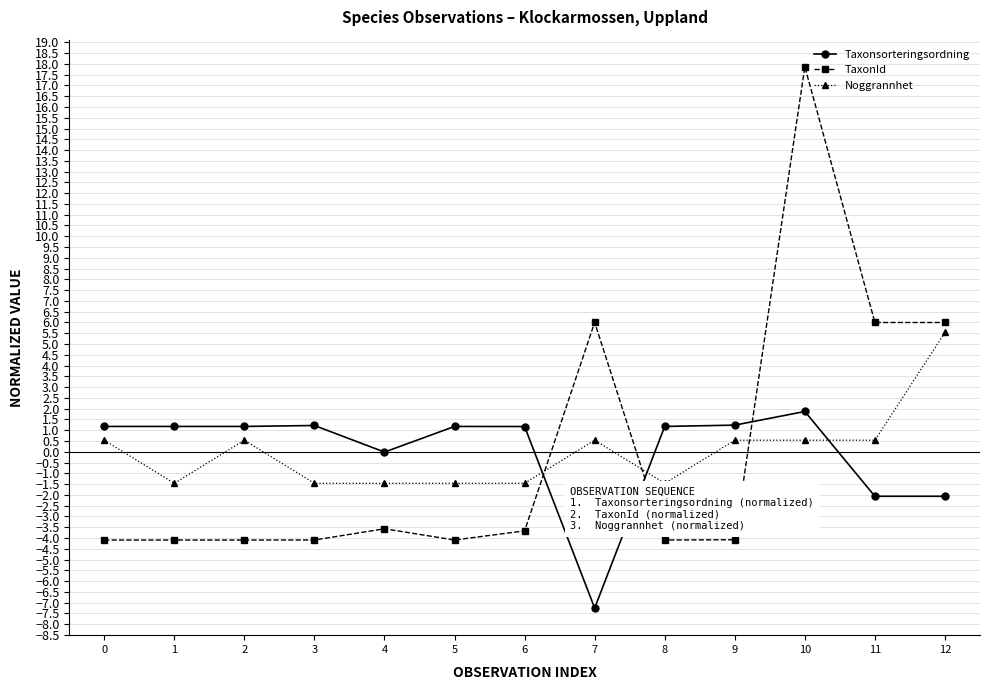

True or false: Taxonsorteringsordning has more than 2 points higher than both neighbors.

True